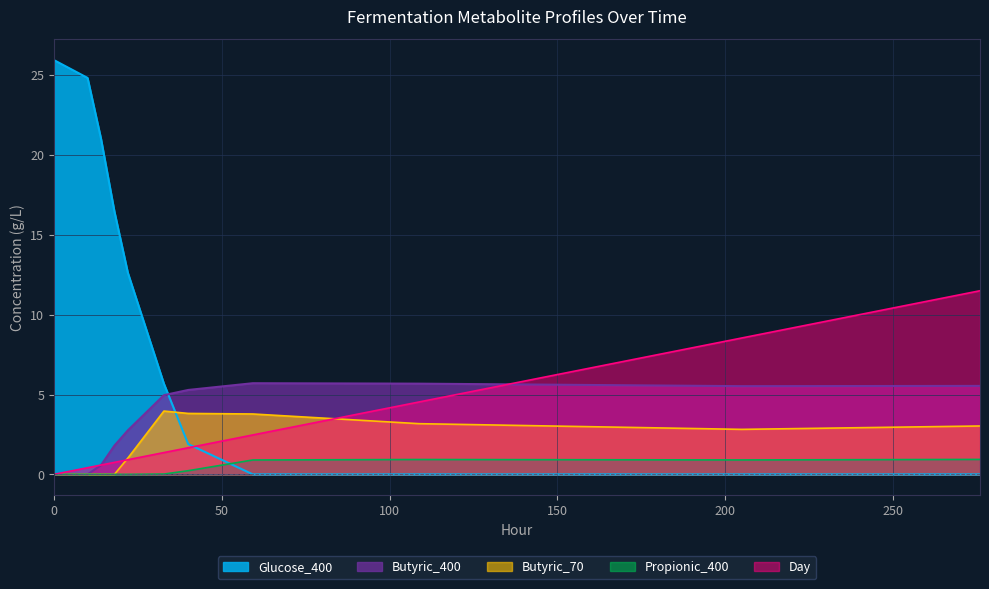

True or false: Butyric_70 and Propionic_400 cross at least once.

False